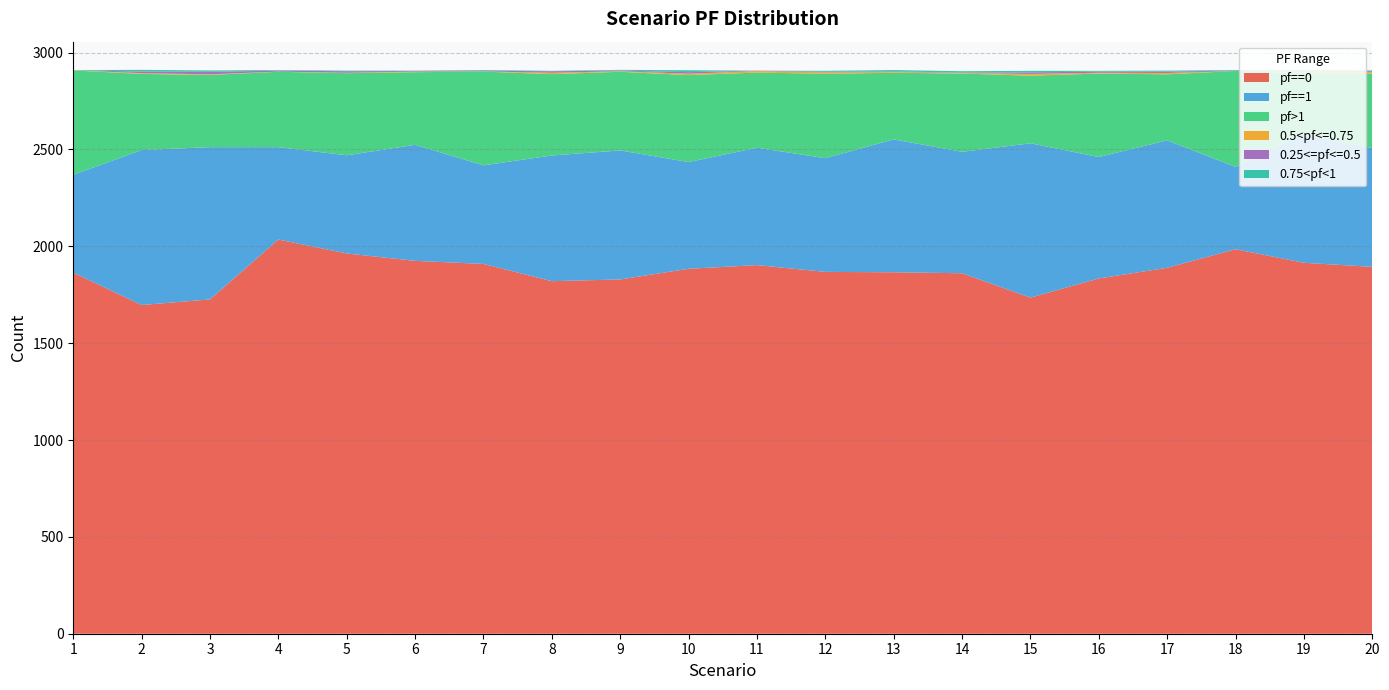

Reading right to left, extract all data points from this chart.

pf==0: 20=1894	19=1915	18=1985	17=1889	16=1834	15=1735	14=1861	13=1866	12=1868	11=1903	10=1884	9=1829	8=1820	7=1909	6=1925	5=1963	4=2035	3=1726	2=1697	1=1864
pf==1: 20=613	19=667	18=425	17=658	16=627	15=797	14=627	13=686	12=587	11=606	10=551	9=666	8=649	7=509	6=599	5=507	4=477	3=786	2=800	1=505
pf>1: 20=385	19=312	18=495	17=341	16=431	15=349	14=404	13=344	12=436	11=388	10=449	9=406	8=420	7=484	6=375	5=424	4=389	3=373	2=393	1=539
0.5<pf<=0.75: 20=9	19=6	18=0	17=7	16=4	15=9	14=3	13=4	12=7	11=8	10=7	9=3	8=7	7=1	6=3	5=2	4=1	3=3	2=4	1=1
0.25<=pf<=0.5: 20=4	19=1	18=2	17=7	16=6	15=8	14=2	13=3	12=3	11=2	10=8	9=3	8=8	7=3	6=3	5=8	4=5	3=13	2=8	1=0
0.75<pf<1: 20=3	19=8	18=3	17=5	16=4	15=8	14=7	13=7	12=5	11=0	10=10	9=4	8=2	7=4	6=2	5=3	4=3	3=7	2=9	1=1